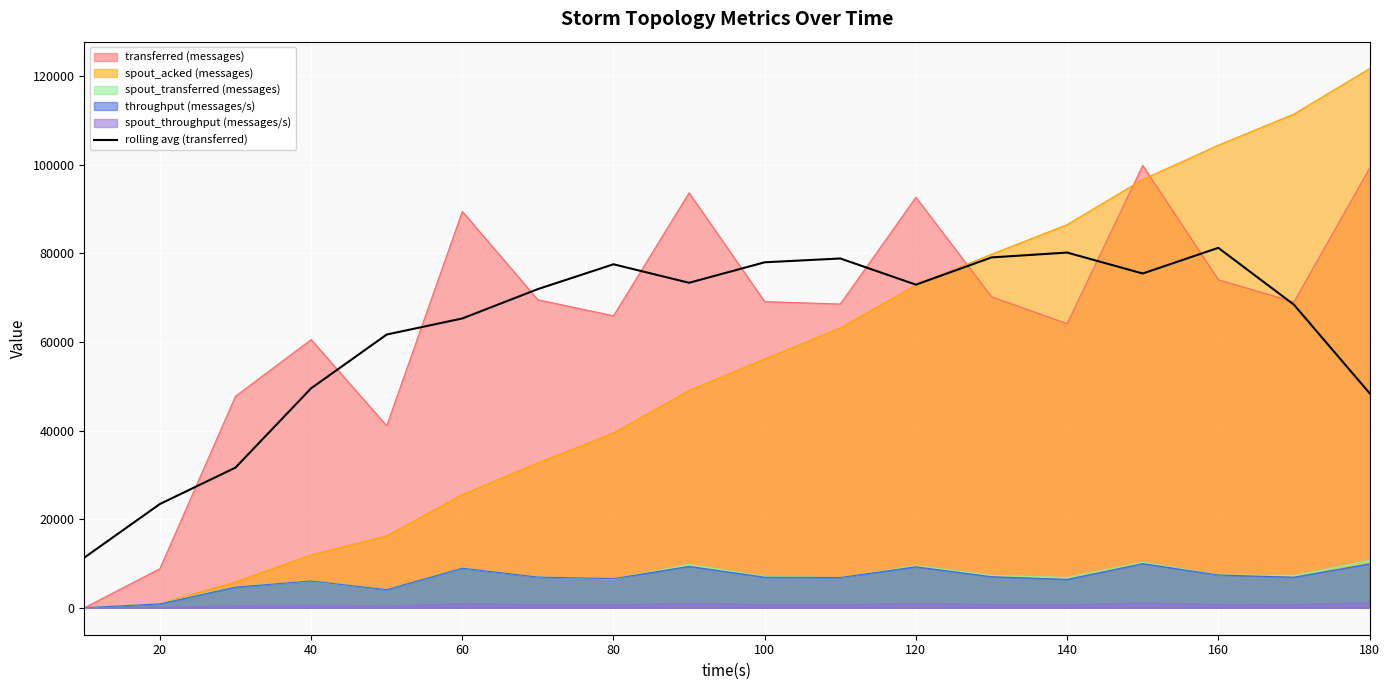

What is the maximum value for transferred (messages)?

99860